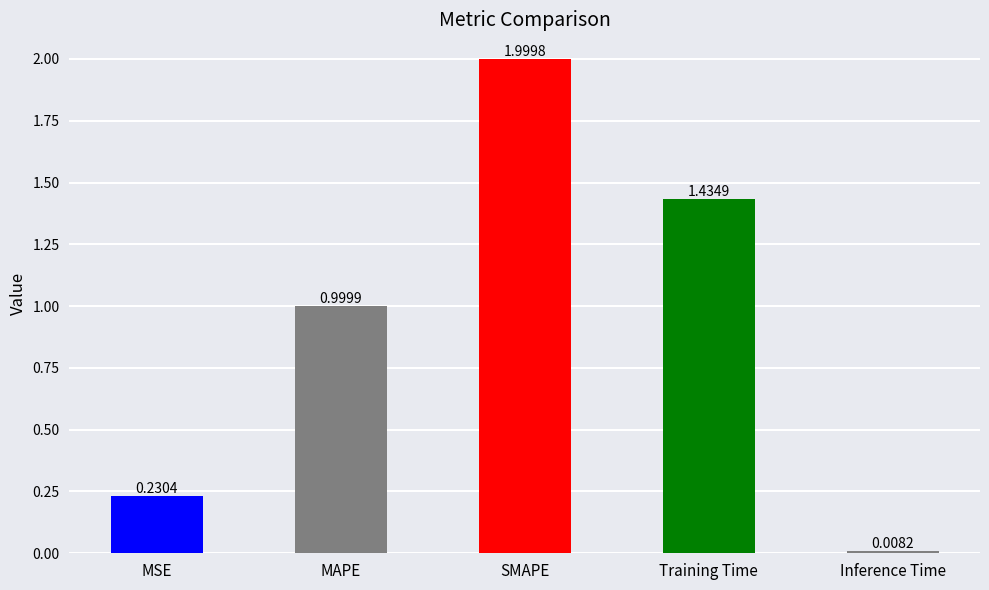

What is the change in value from MAPE to Inference Time?

-1.0